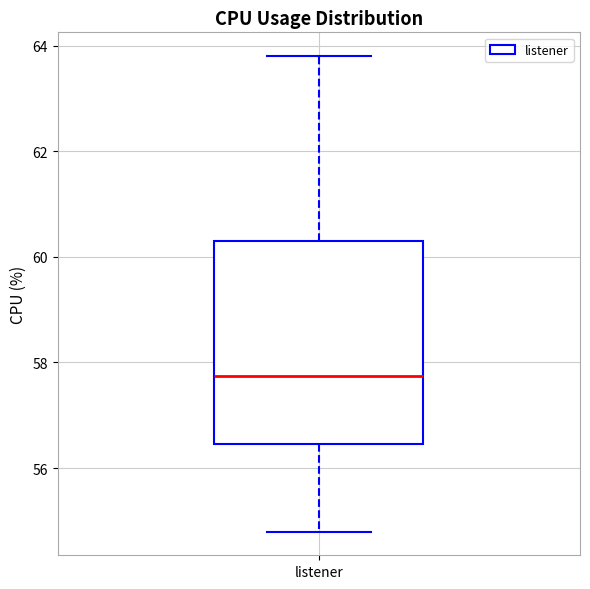

Read this box plot against the y-axis: the position of the median line, the range covered by the box, and the ends of both whiskers. The values are not printed on the chart, so give them approximately, as read against the axis.

median 57.8, box 56.4 to 60.4, whiskers 54.8 to 63.8